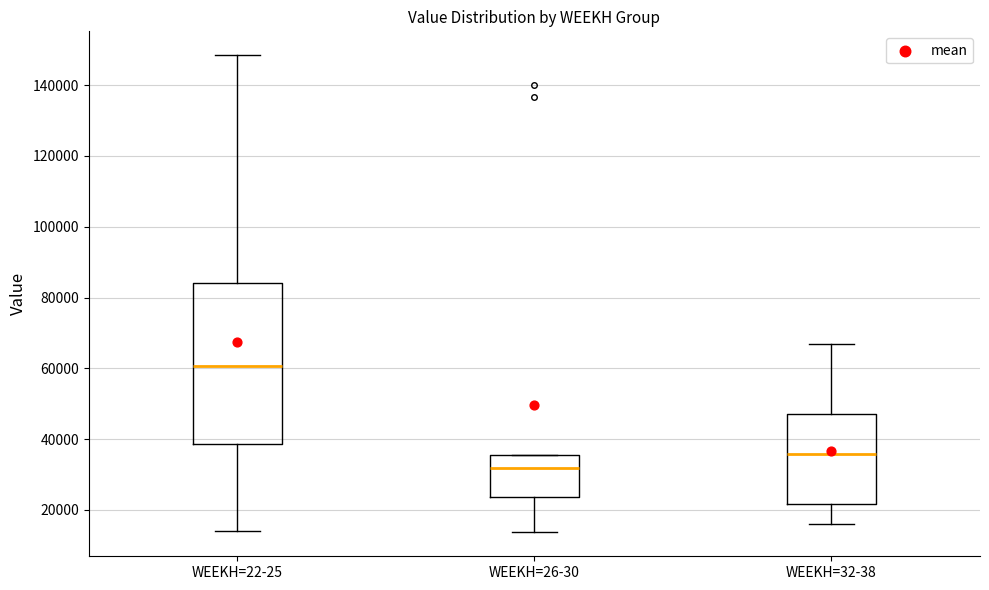

Reading left to right, read every box against the y-axis: the position of its median line, the range the box covers, and the ends of its whiskers. The values are not printed on the chart, so give them approximately, as read against the axis.

WEEKH=22-25: median 60000, box 38000 to 84000, whiskers 14000 to 148000
WEEKH=26-30: median 32000, box 24000 to 36000, whiskers 14000 to 36000
WEEKH=32-38: median 36000, box 22000 to 48000, whiskers 16000 to 66000